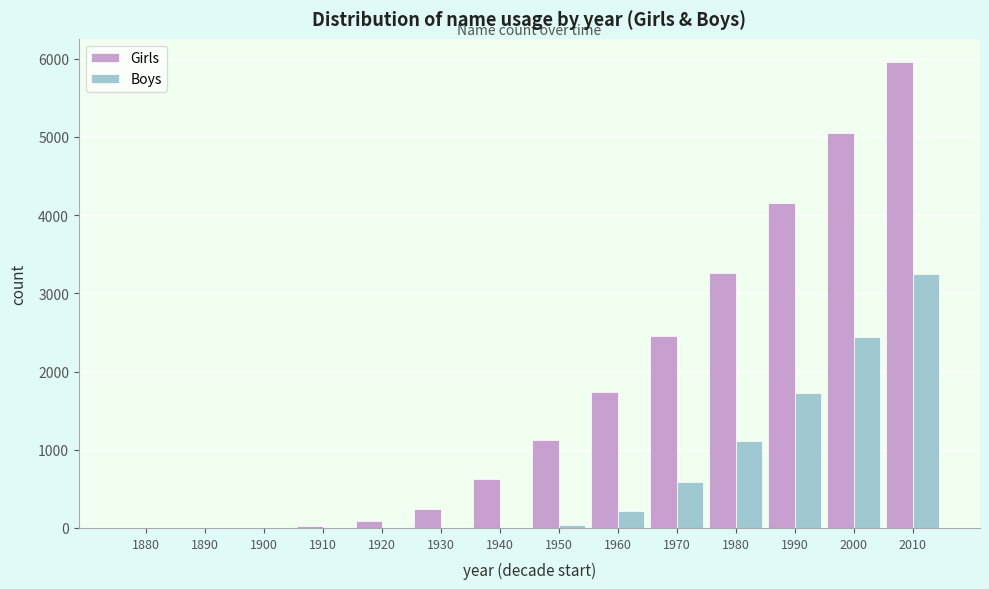

Reading left to right, list all the values displayed in this chart.

Girls: 1880=0	1890=0	1900=0	1910=31	1920=83	1930=244	1940=621	1950=1130	1960=1741	1970=2456	1980=3265	1990=4155	2000=5055	2010=5955
Boys: 1880=0	1890=0	1900=0	1910=0	1920=0	1930=0	1940=0	1950=35	1960=216	1970=591	1980=1106	1990=1721	2000=2436	2010=3251